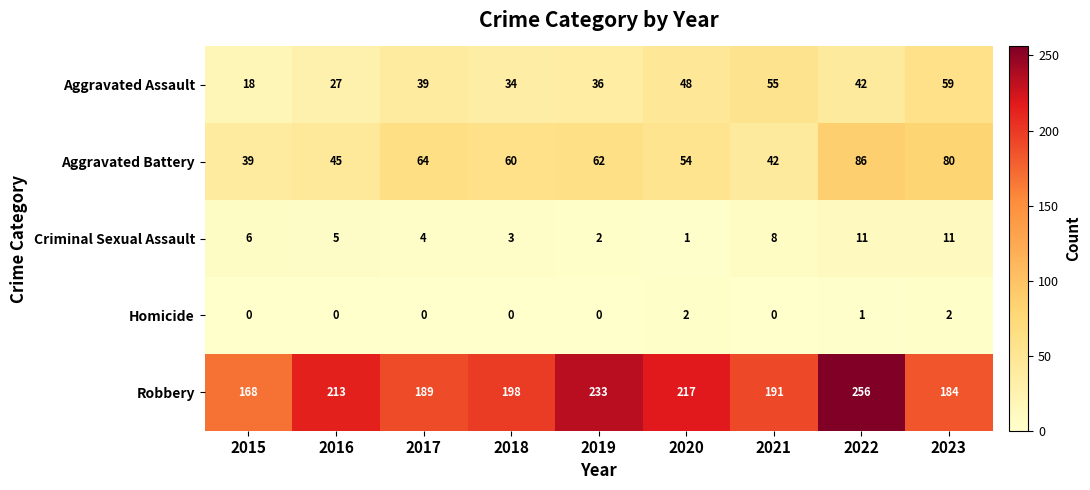

Count the number of categories in the chart.

9